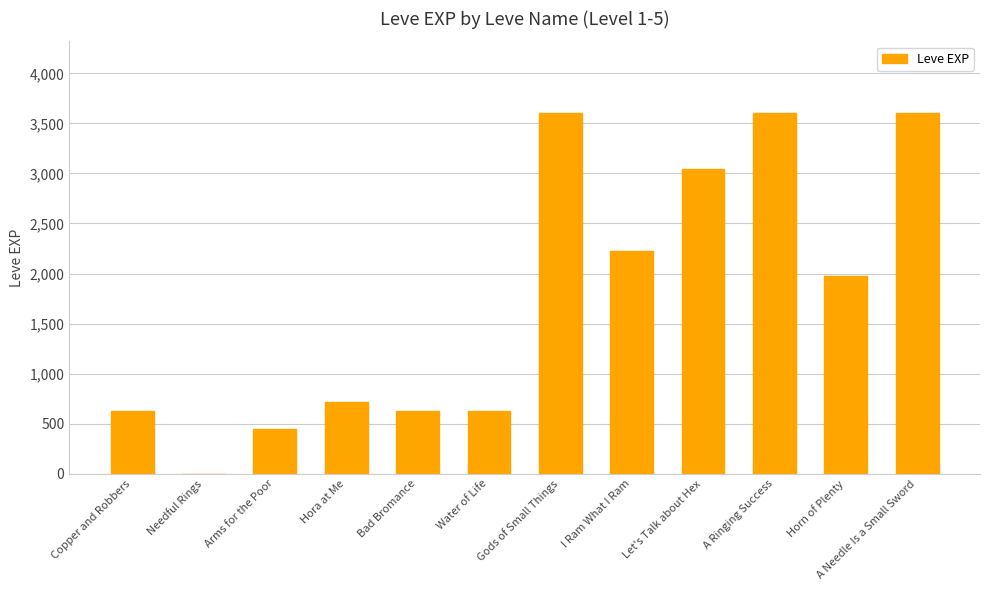

The value at Hora at Me is 476. True or false?

False